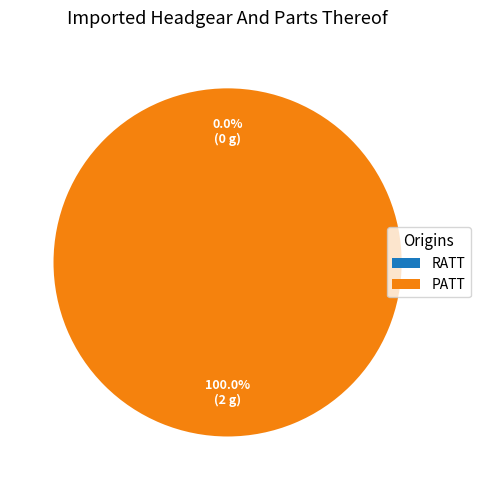

What is the total percentage of PATT and RATT?

100.0%